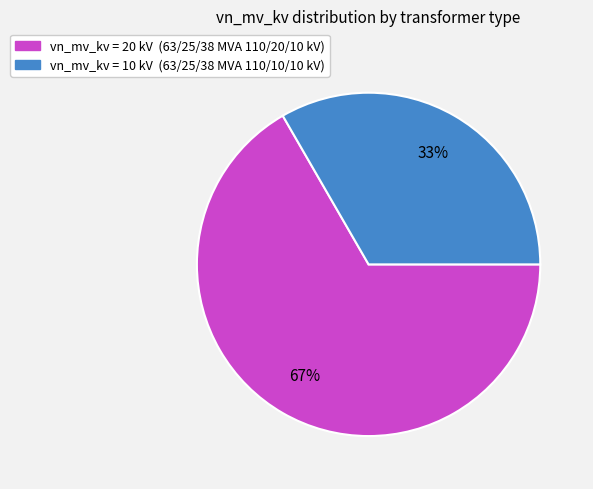

Is there any slice that represents more than half of the pie?

Yes